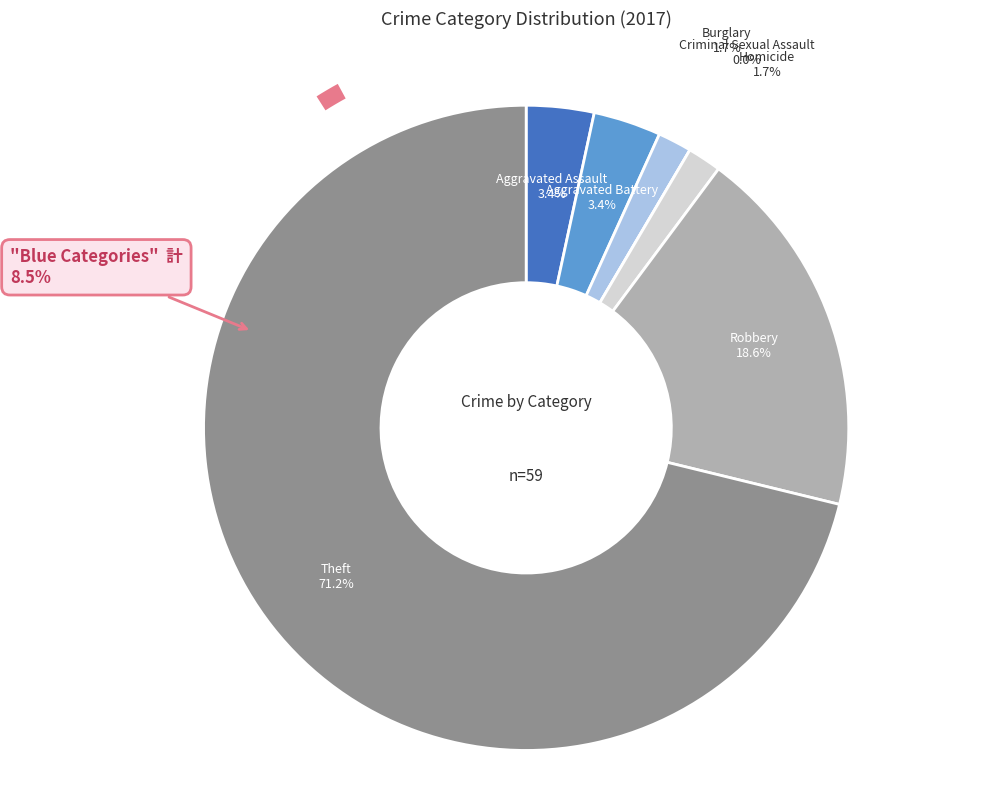

What is the total percentage of Robbery and Homicide?

20.3%